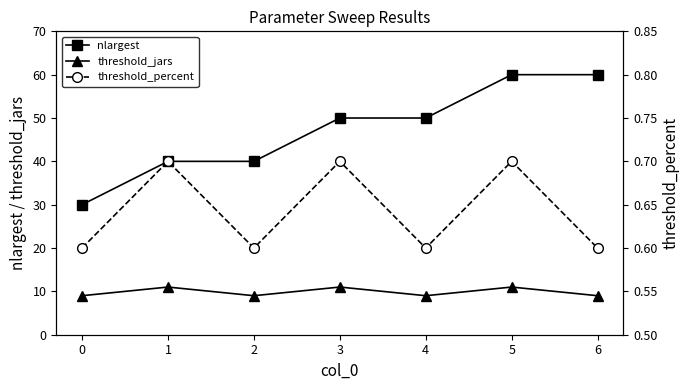

What is the highest value of the nlargest series?

60